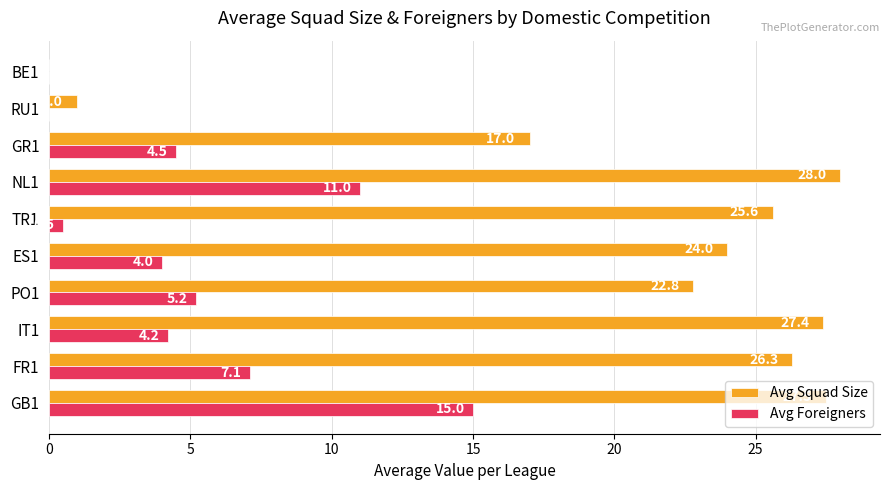

What is the sum of all Avg Foreigners values?

51.5